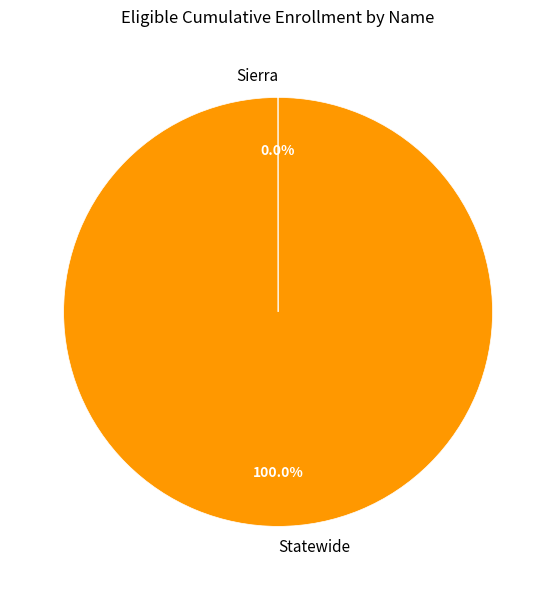

Which category has the biggest portion of the pie?

Statewide